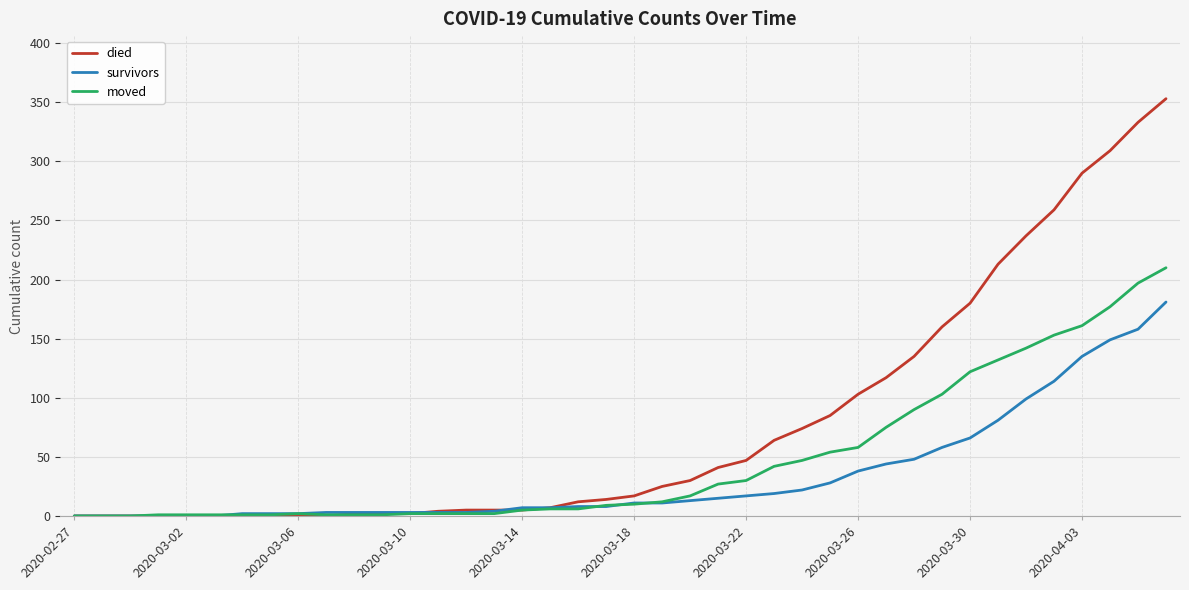

Which series has the widest spread of values?

died